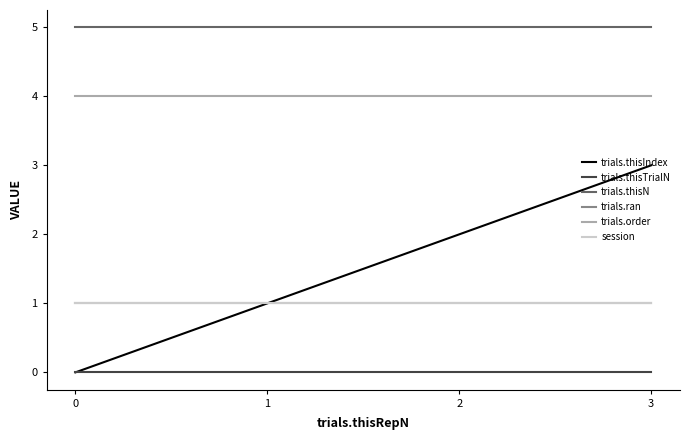

Is this an area chart (filled region under the line)?

No